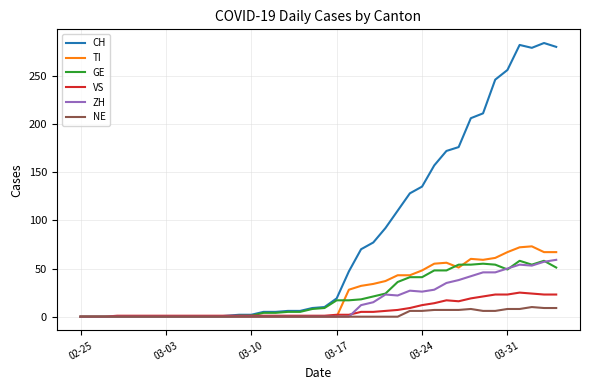

What is the greatest value displayed?

284